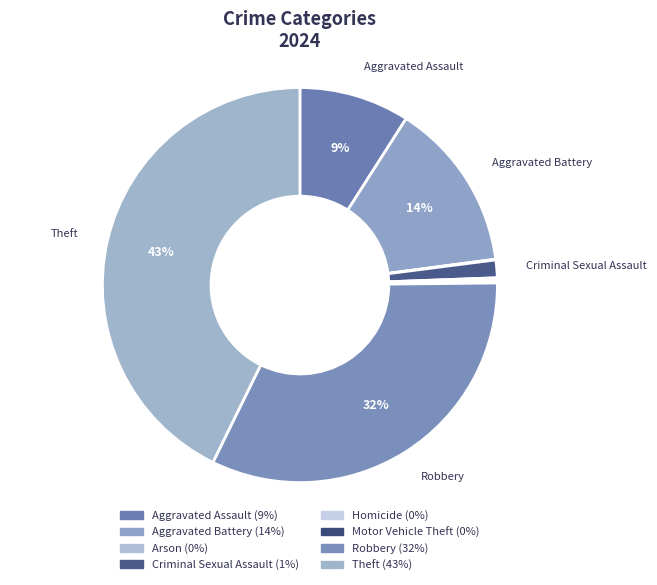

To the nearest percent, what is the average slice percentage?

12%